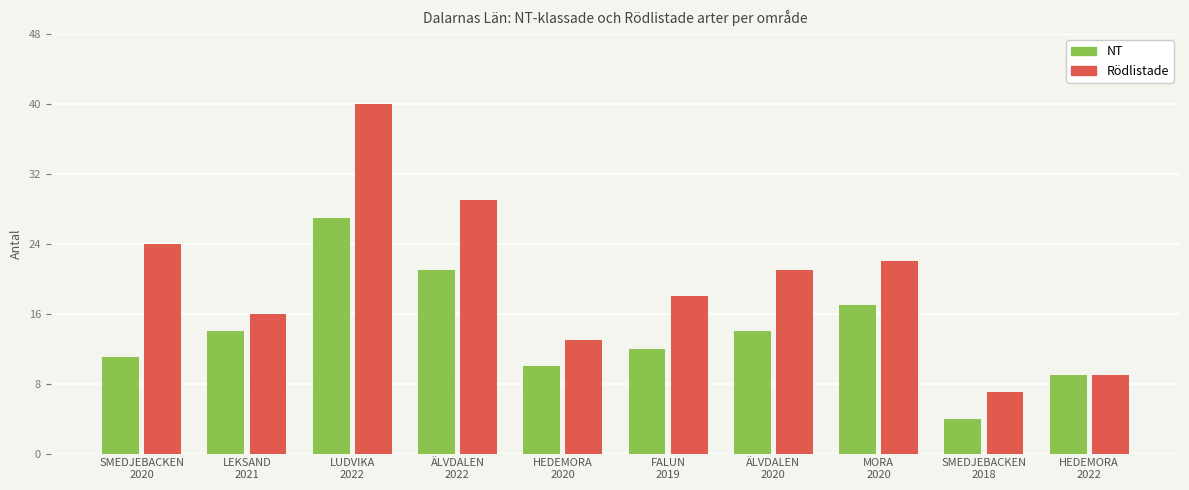

What is the maximum value for NT?

27